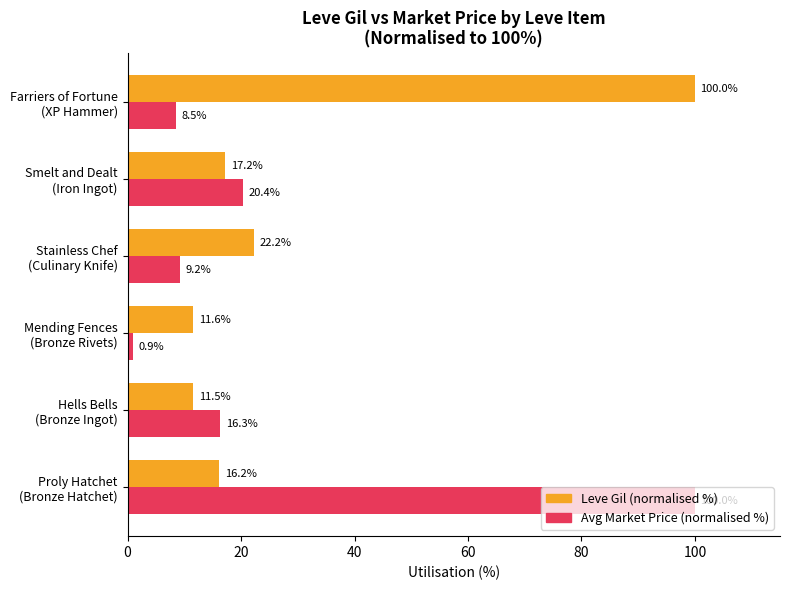

What is the sum of all Leve Gil (normalised %) values?

178.7